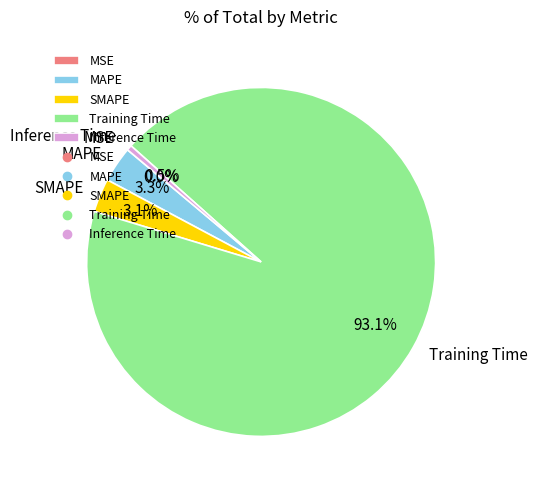

Is there a majority slice in this chart?

Yes